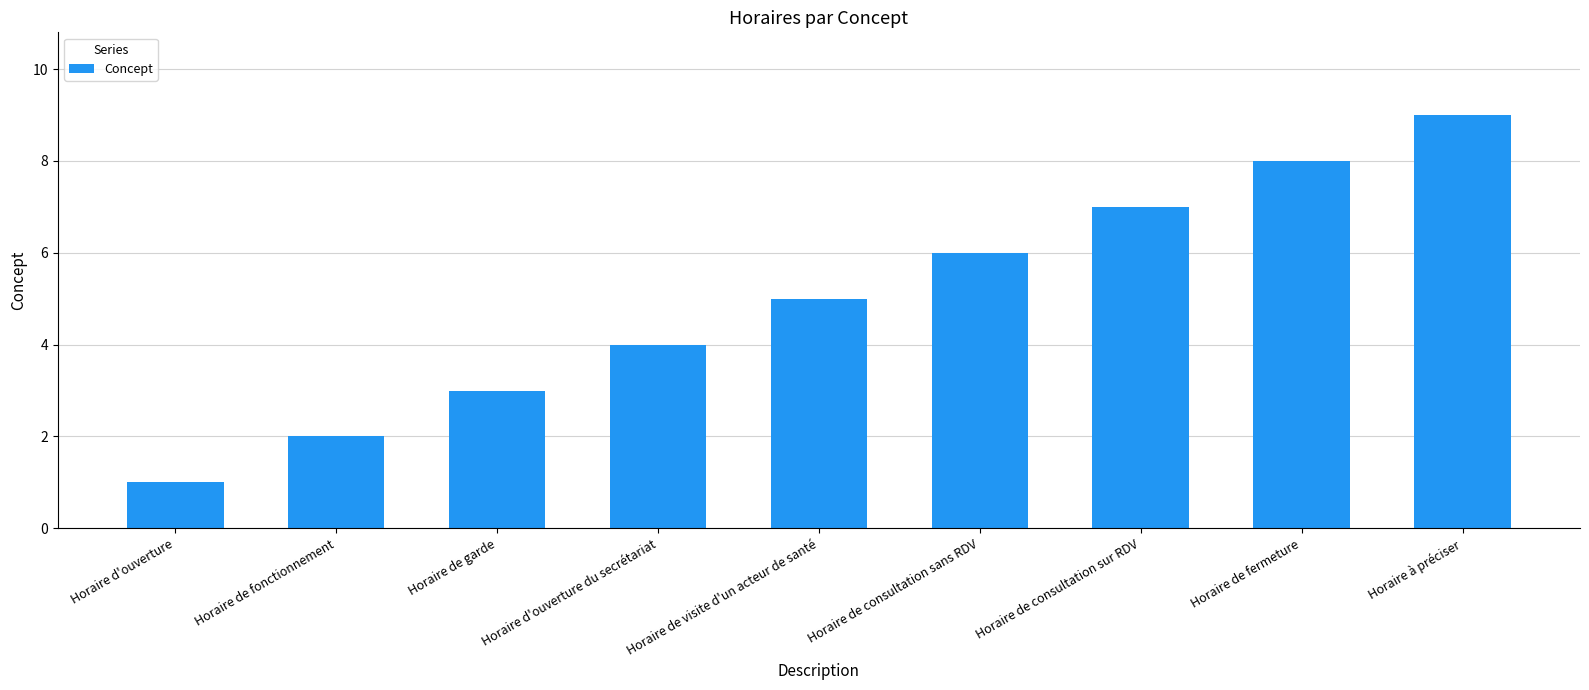

At which category does the chart reach its minimum across all series?

Horaire d'ouverture